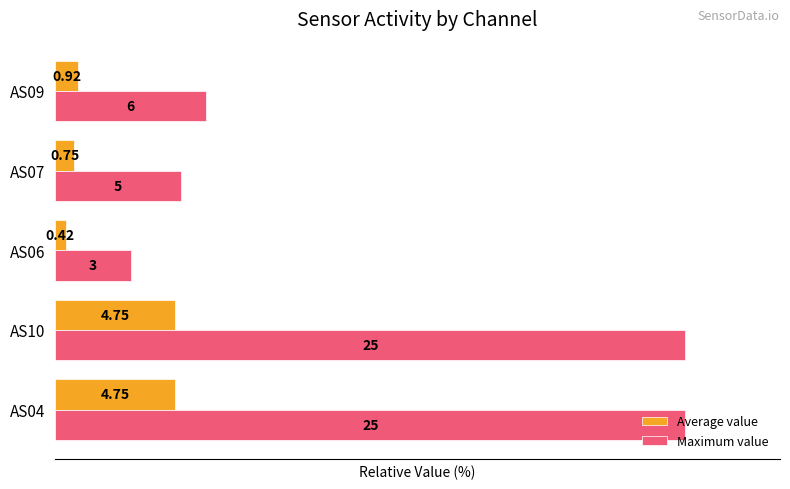

What are all the series names shown in the legend?

Average value, Maximum value